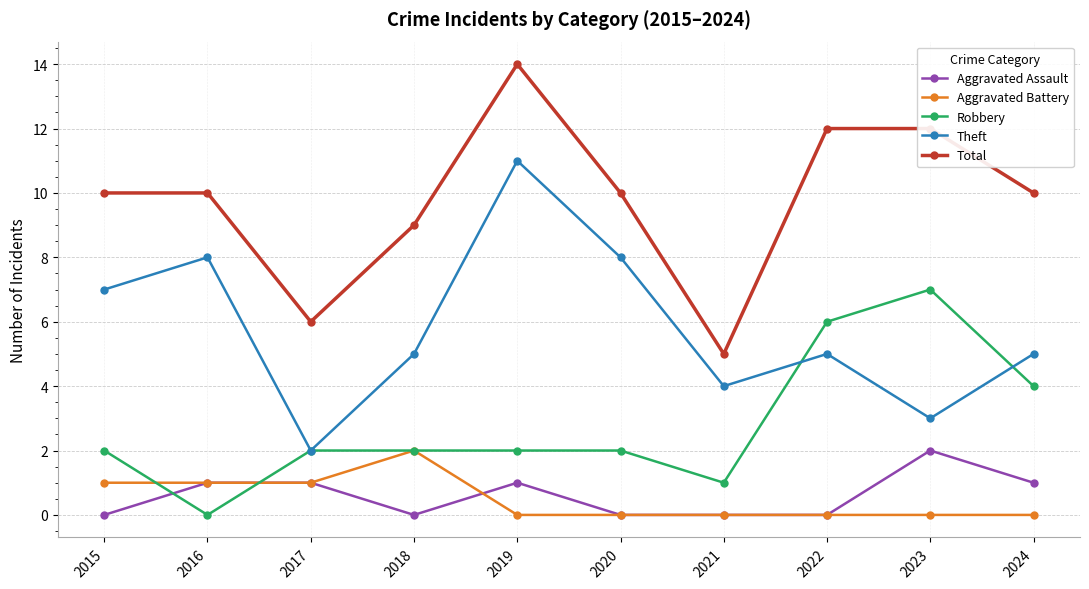

At which category is the sum across all series the highest?

2019